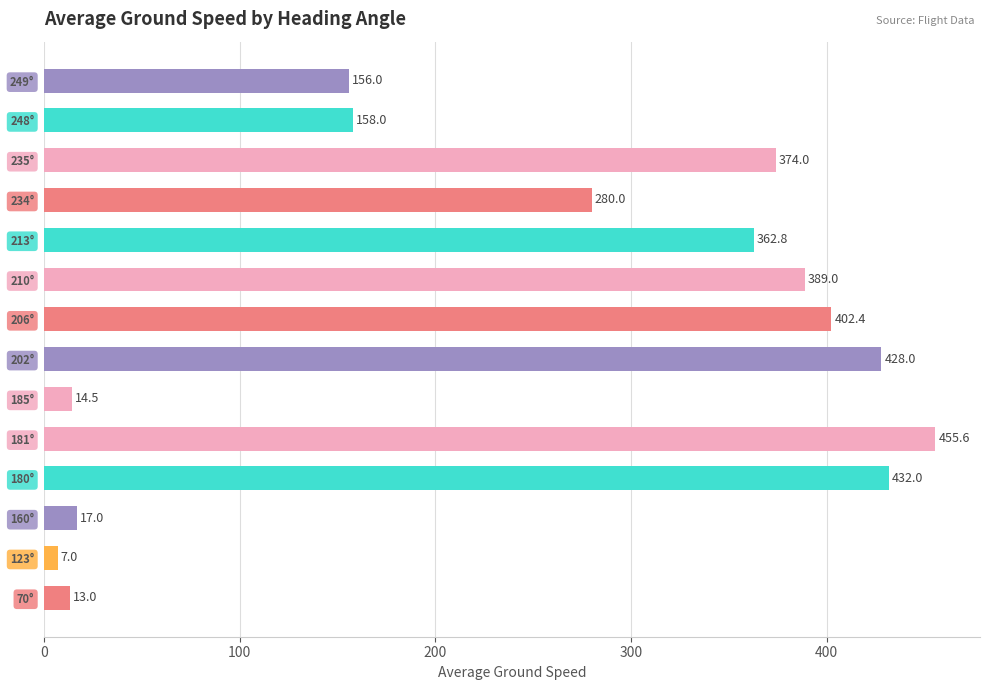

Reading bottom to top, transcribe all the data shown in this chart.

70°=13.0	123°=7.0	160°=17.0	180°=432.0	181°=455.6	185°=14.5	202°=428.0	206°=402.4	210°=389.0	213°=362.8	234°=280.0	235°=374.0	248°=158.0	249°=156.0